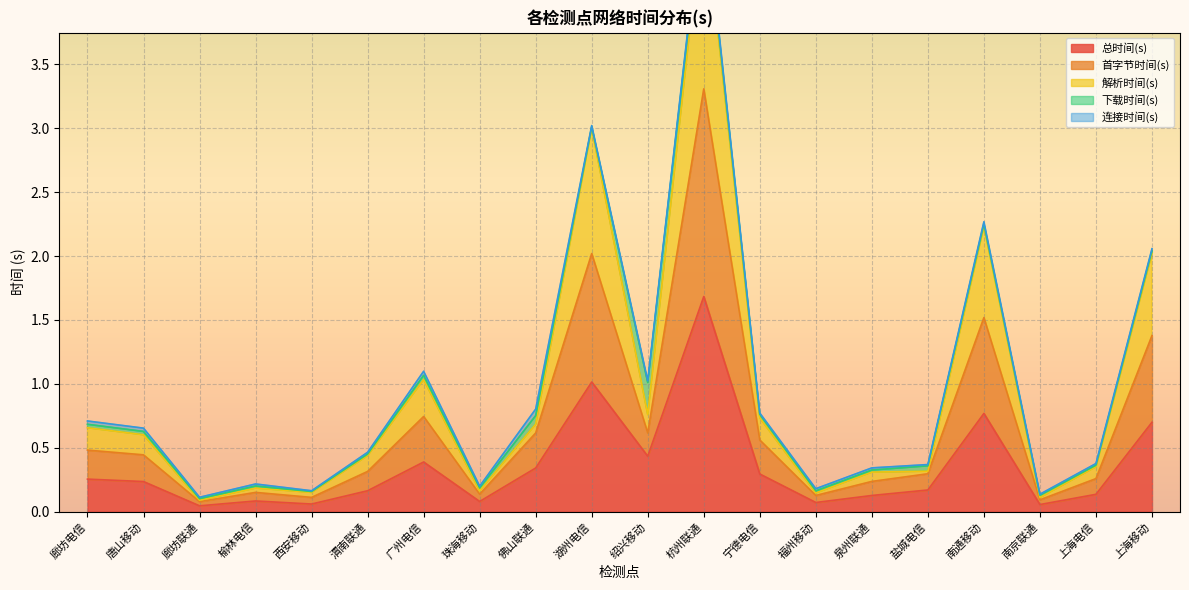

The 总时间(s) series shows 1.0 at 湖州电信. True or false?

True